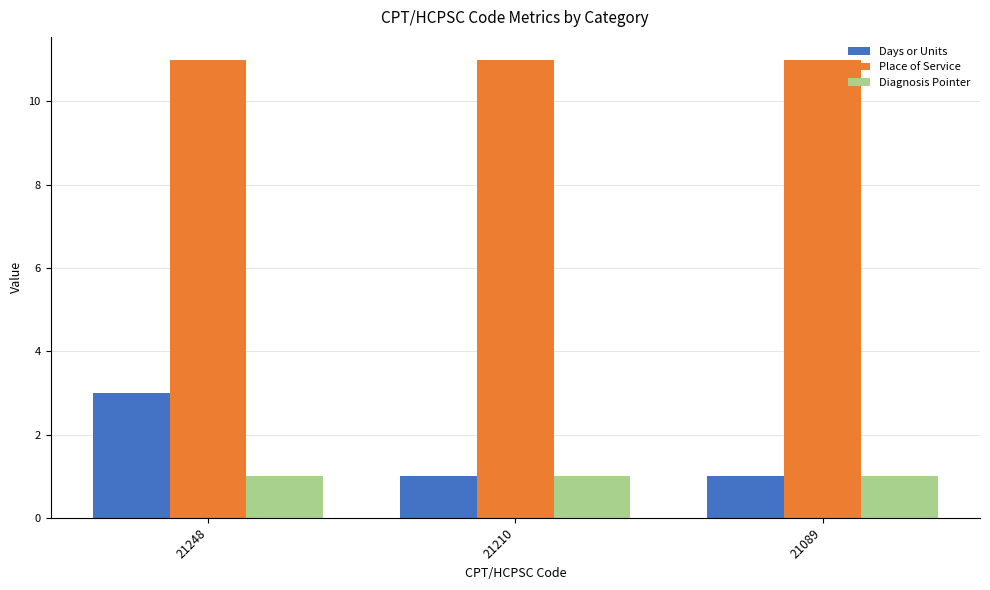

What is the approximate value of Diagnosis Pointer at 21248?

1